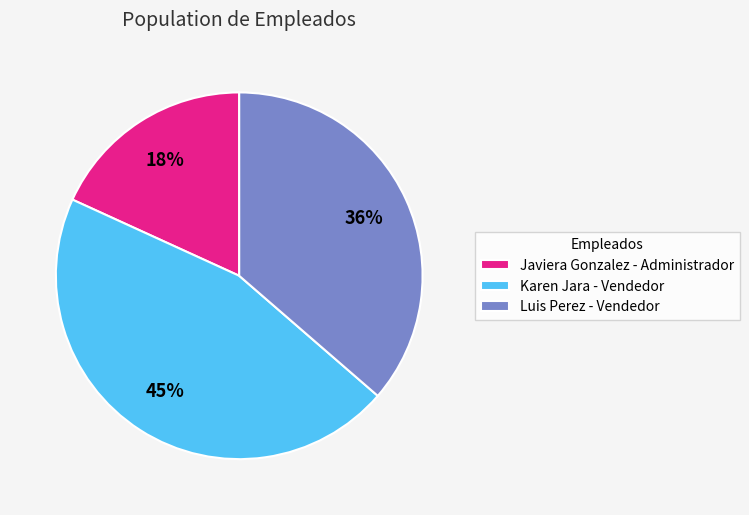

Combined, do Luis Perez - Vendedor and Karen Jara - Vendedor account for over 50%?

Yes